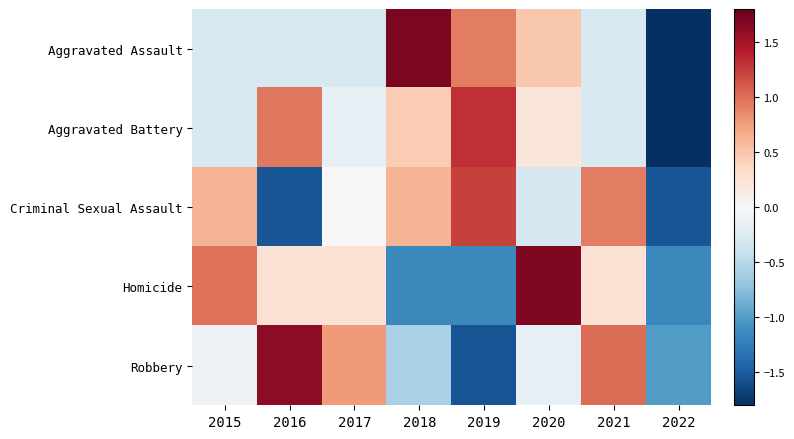

Which label corresponds to the smallest value in the chart?

2022